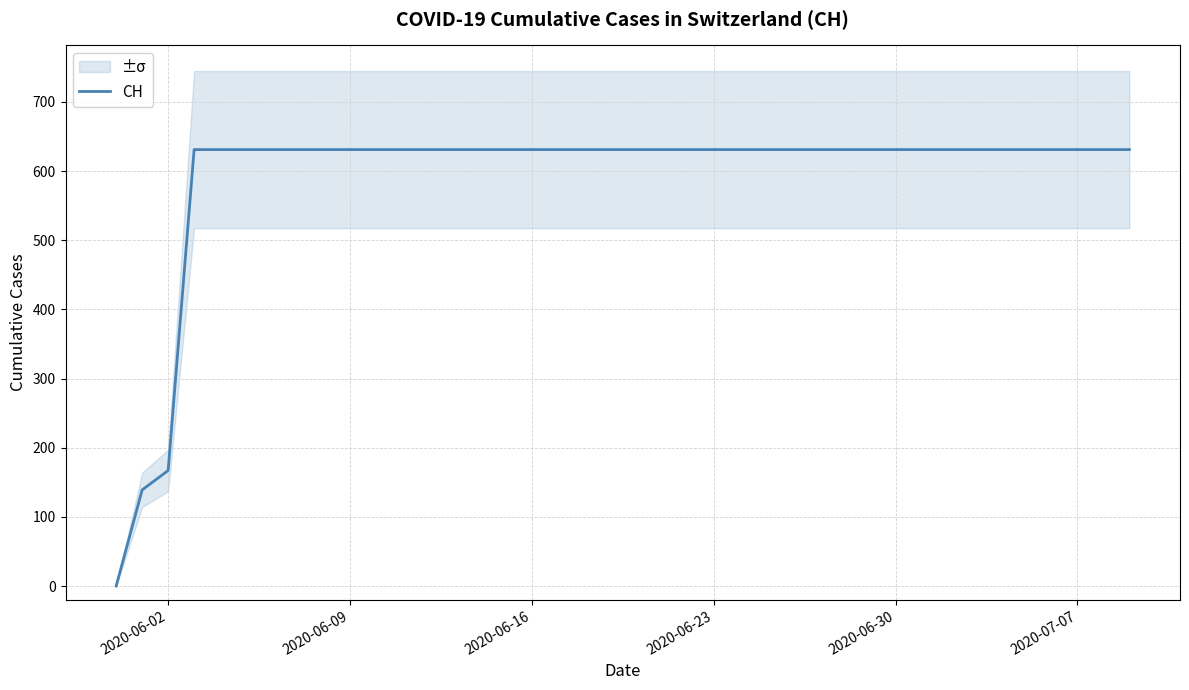

At which label is CH closest to 315?

2020-06-02